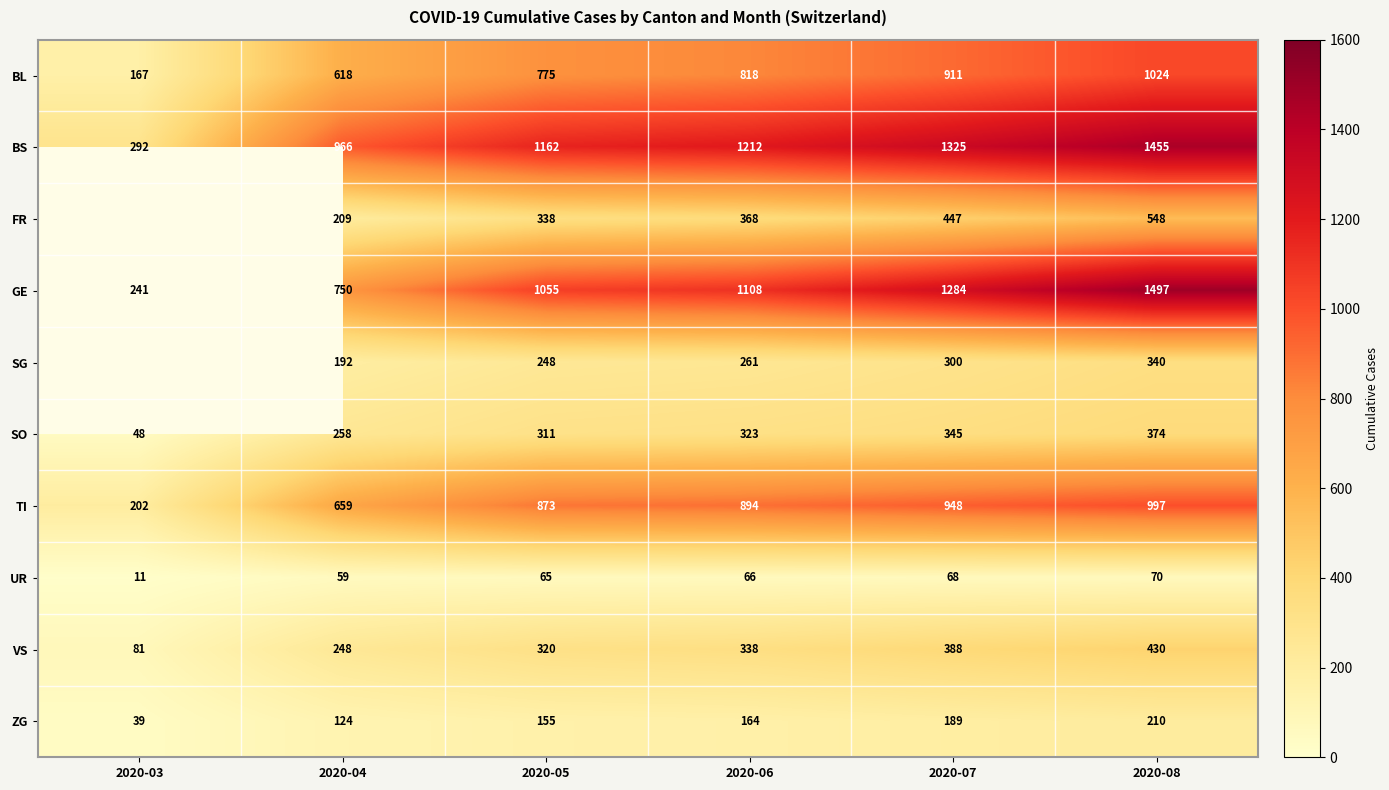

The SO series shows 15.3 at 2020-03. True or false?

False